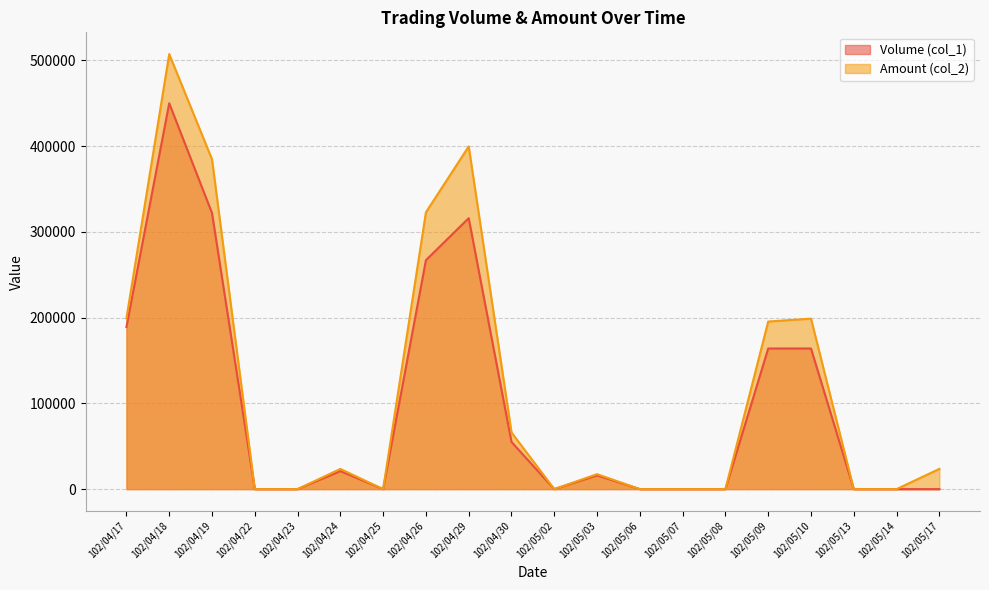

At which label does Volume (col_1) reach its peak?

102/04/18